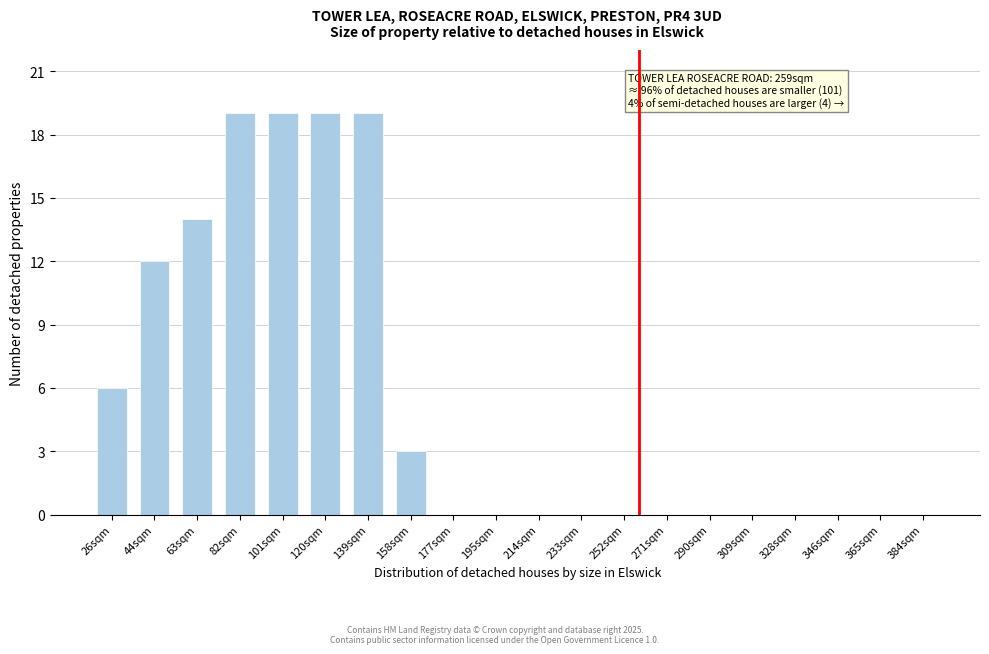

Reading left to right, extract all data points from this chart.

26sqm=6	44sqm=12	63sqm=14	82sqm=19	101sqm=19	120sqm=19	139sqm=19	158sqm=3	177sqm=0	195sqm=0	214sqm=0	233sqm=0	252sqm=0	271sqm=0	290sqm=0	309sqm=0	328sqm=0	346sqm=0	365sqm=0	384sqm=0